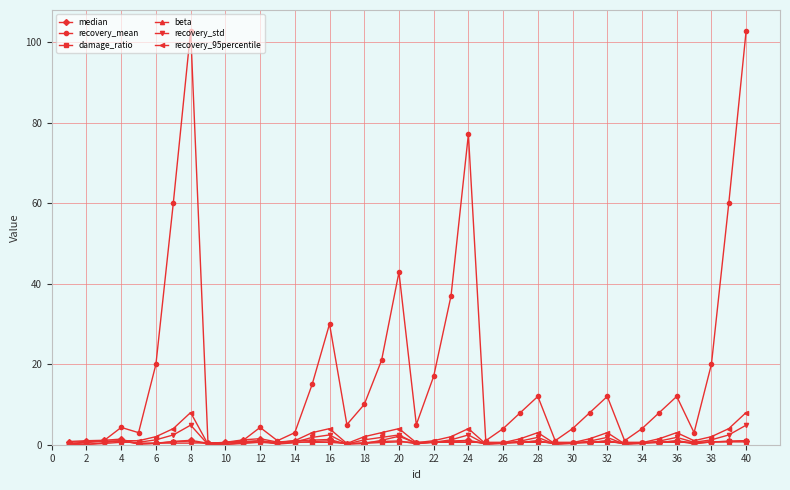

Is this an area chart (filled region under the line)?

No